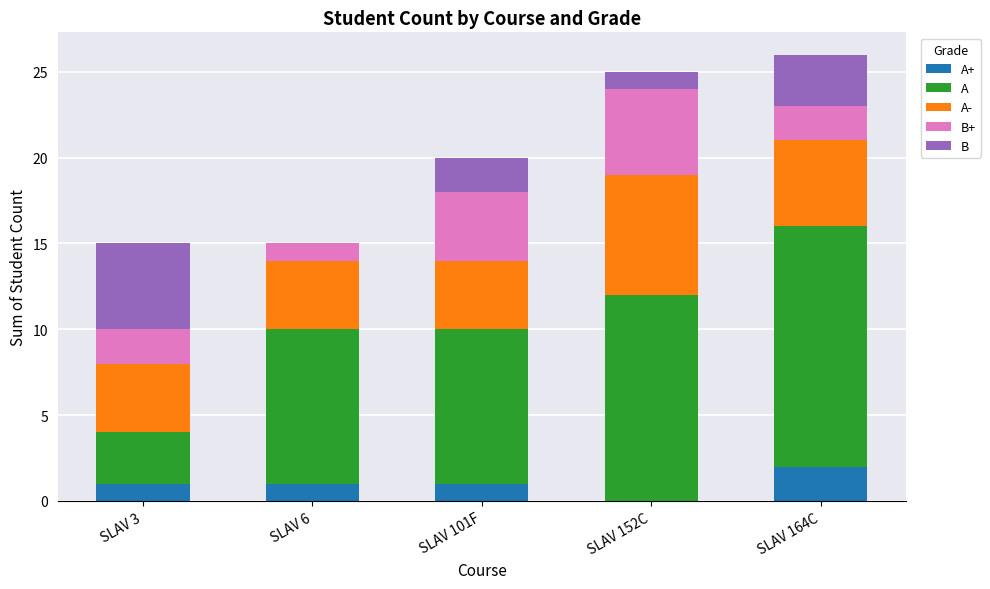

Count the number of data series in this chart.

5